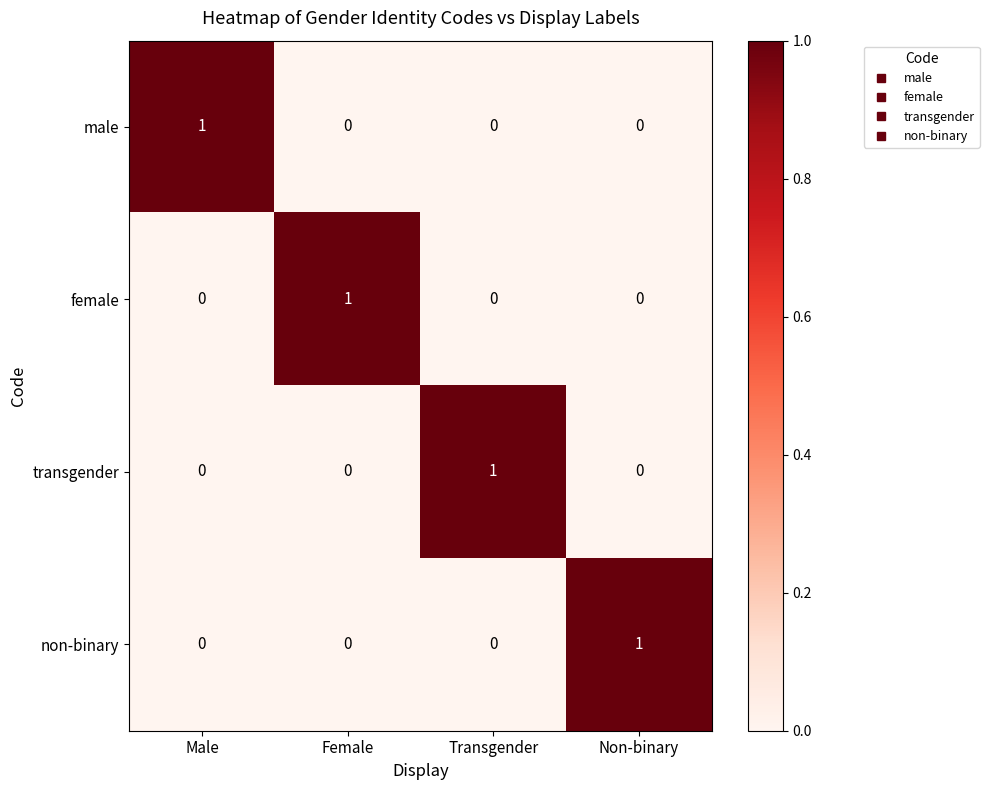

Count the number of data series in this chart.

4